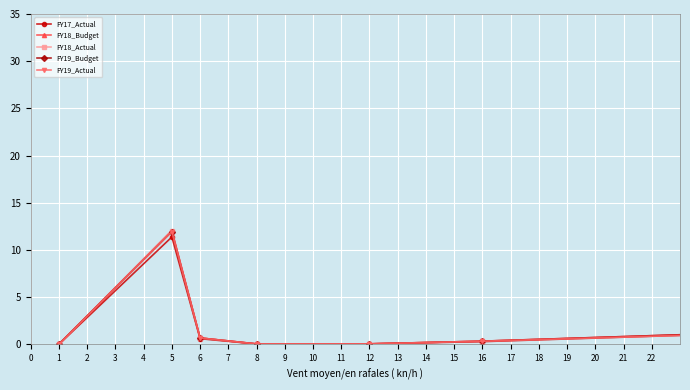

What is the maximum value shown in the chart?

35.0